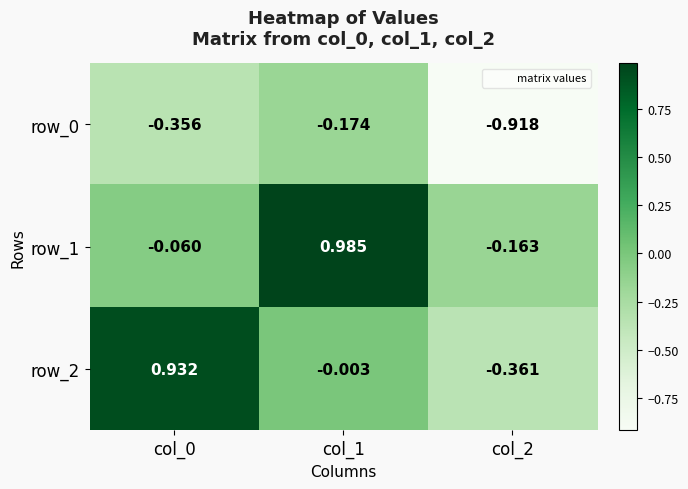

Is the value of row_0 at col_0 greater than the value of row_2 at col_1?

No